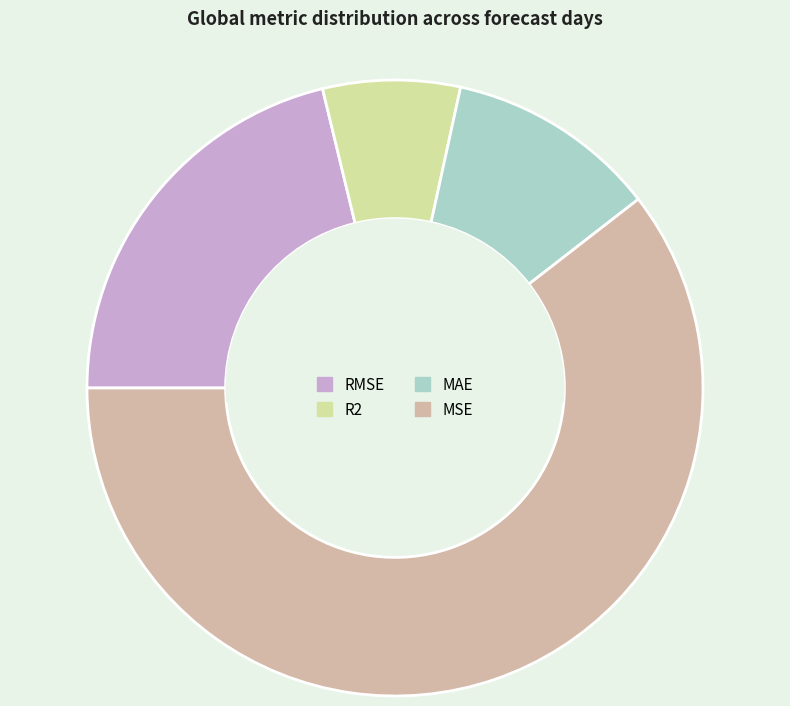

How many slices are in this pie chart?

4